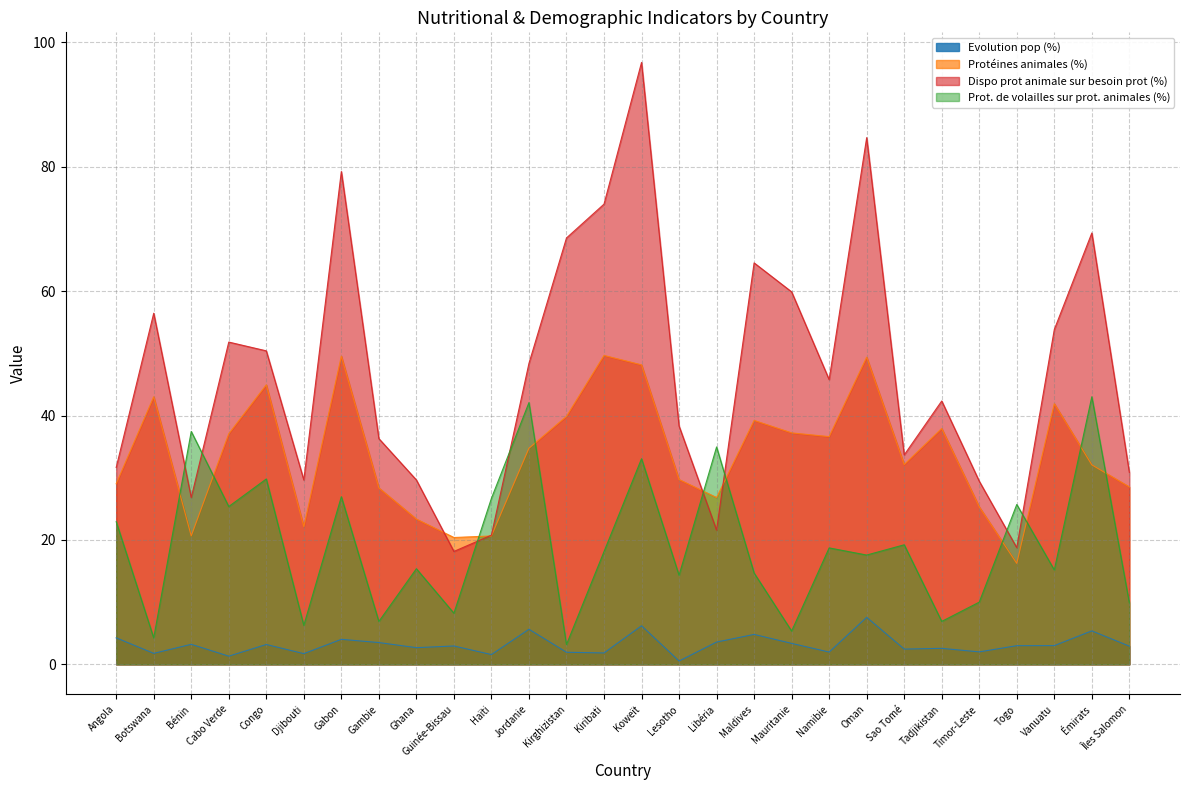

What is the label of the 13th point from the left?

Kirghizistan